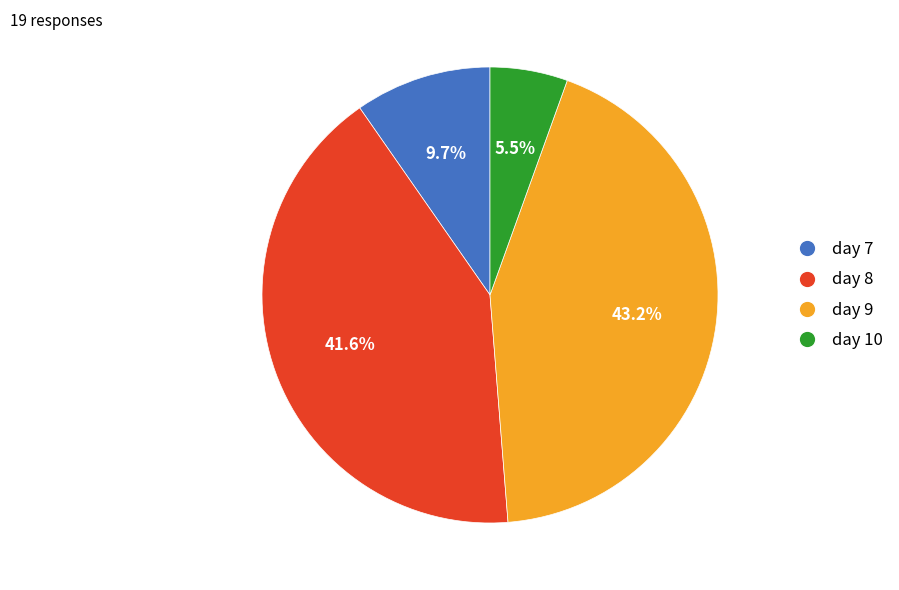

Count the number of slices in the pie.

4